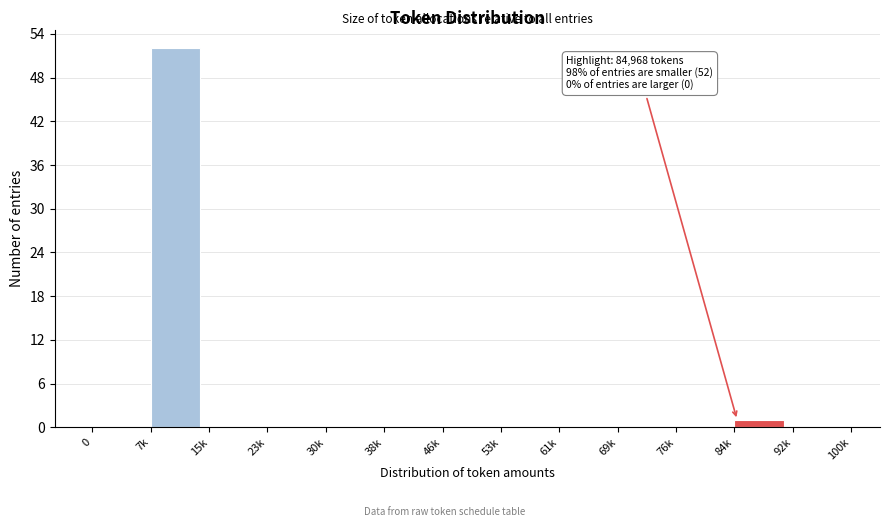

Reading right to left, extract all data points from this chart.

92k=0	84k=1	76k=0	69k=0	61k=0	53k=0	46k=0	38k=0	30k=0	23k=0	15k=0	7k=52	0=0